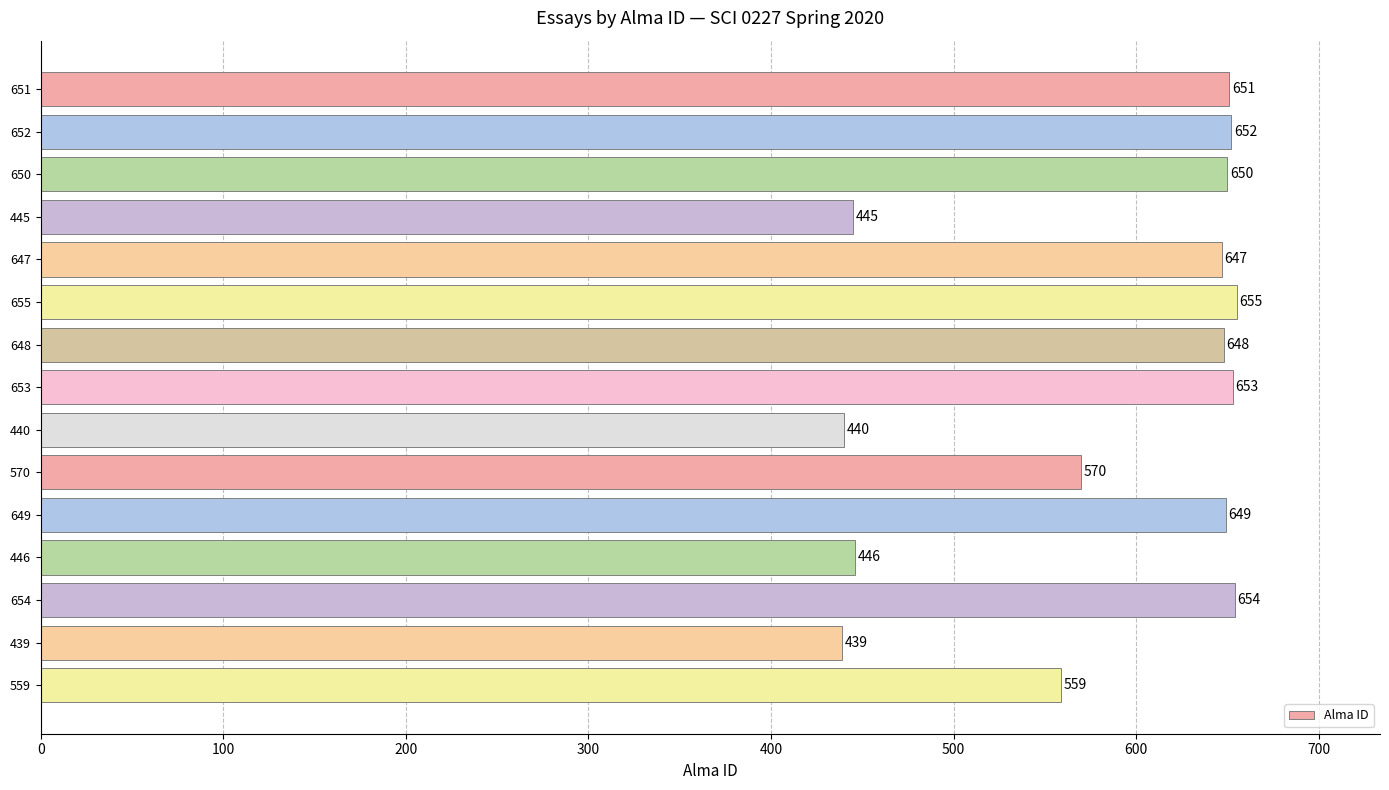

What is the label of the 9th bar from the top?

440